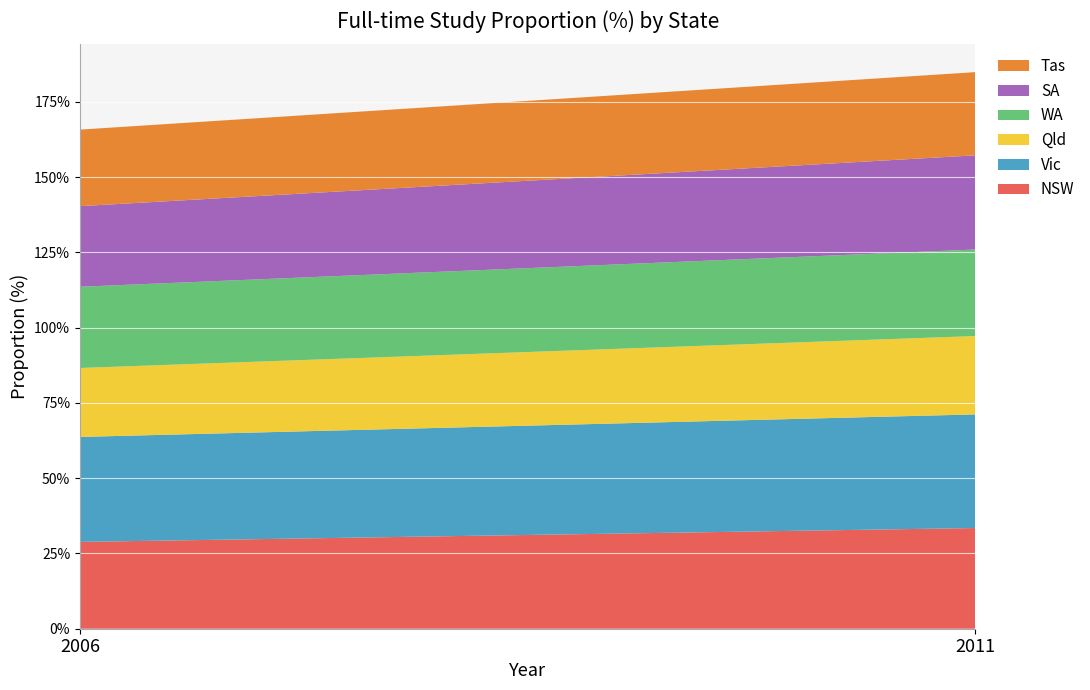

Reading left to right, extract all data points from this chart.

NSW: 2006=28.8	2011=33.5
Vic: 2006=34.9	2011=37.8
Qld: 2006=22.9	2011=26.0
WA: 2006=27.0	2011=28.7
SA: 2006=26.8	2011=31.3
Tas: 2006=25.4	2011=27.6